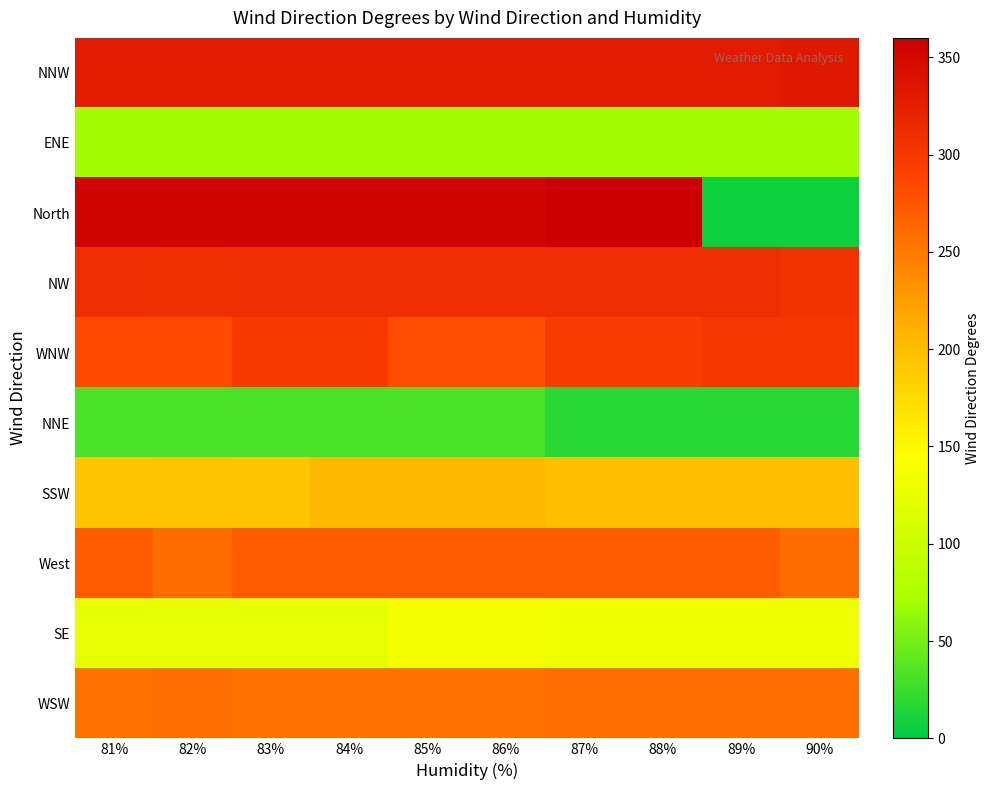

Rank the series at 87% from lowest to highest value.

NNE, ENE, SE, SSW, WSW, West, WNW, NW, NNW, North